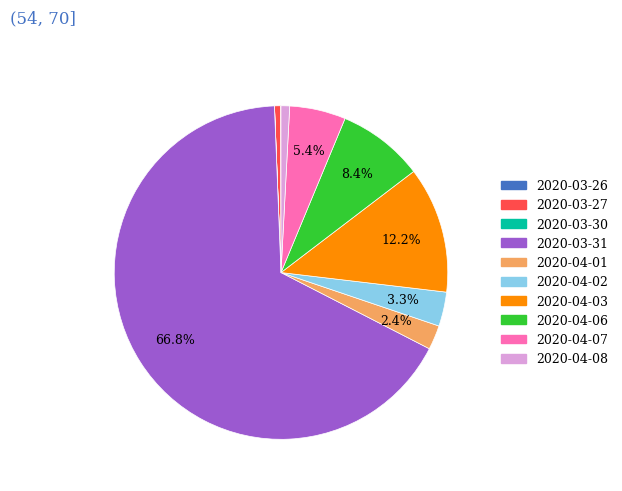

Does 2020-03-31 account for over 50% of the chart?

Yes